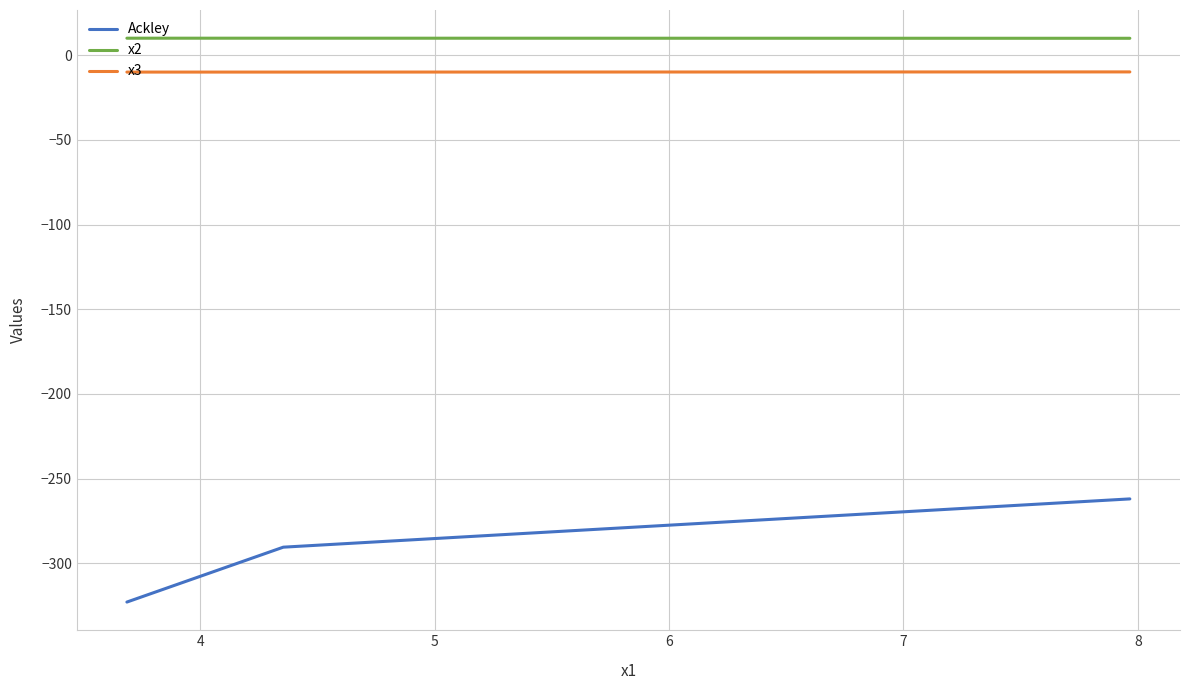

Which series has the widest spread of values?

Ackley